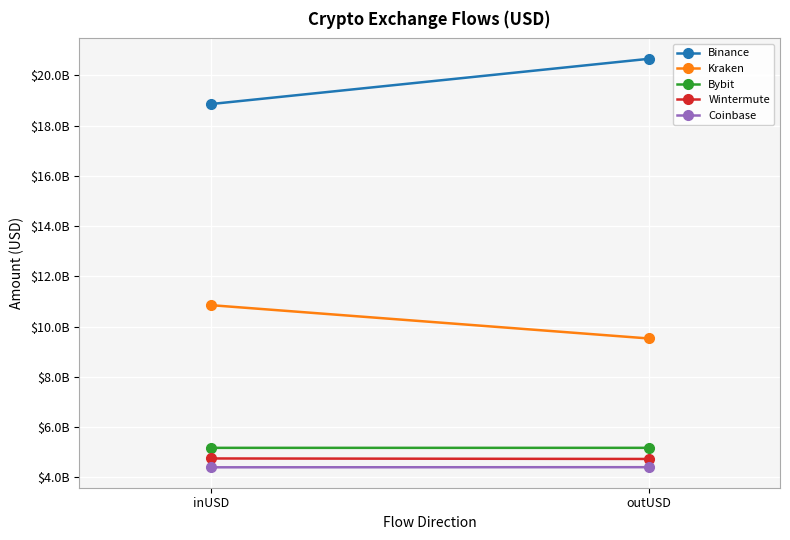

Count the number of data series in this chart.

5